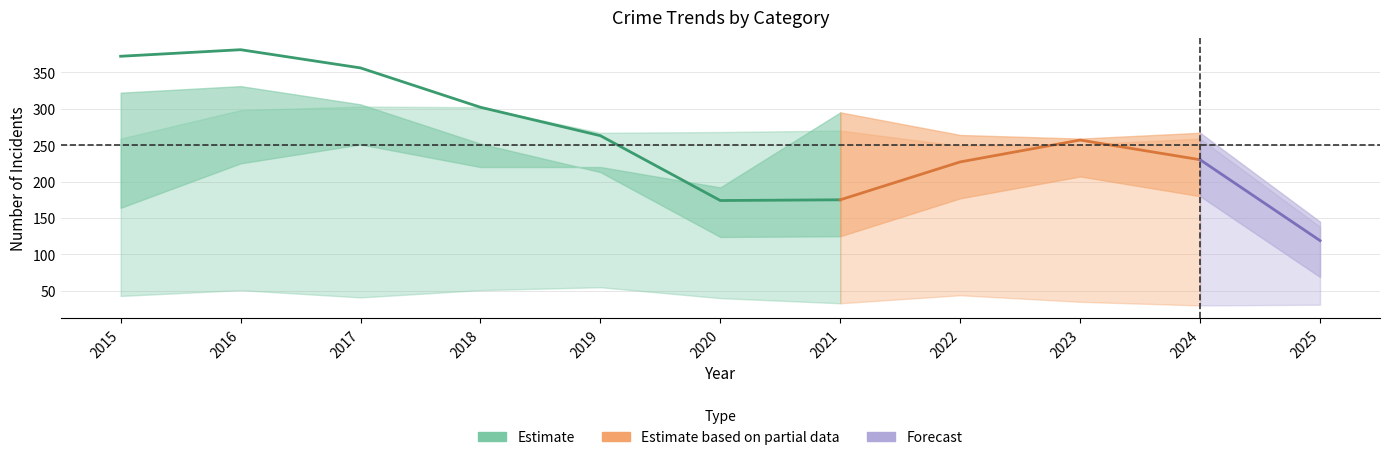

Does the chart display data point markers on the line(s)?

No